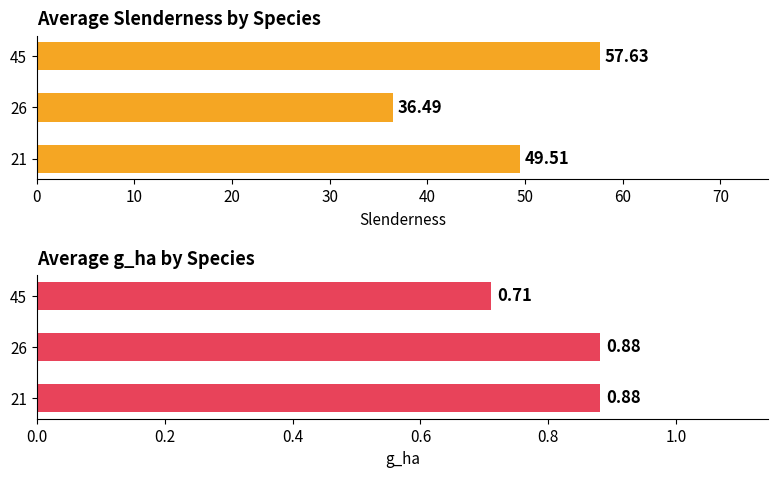

True or false: Average slenderness has a value of 11.5 at 26.

False